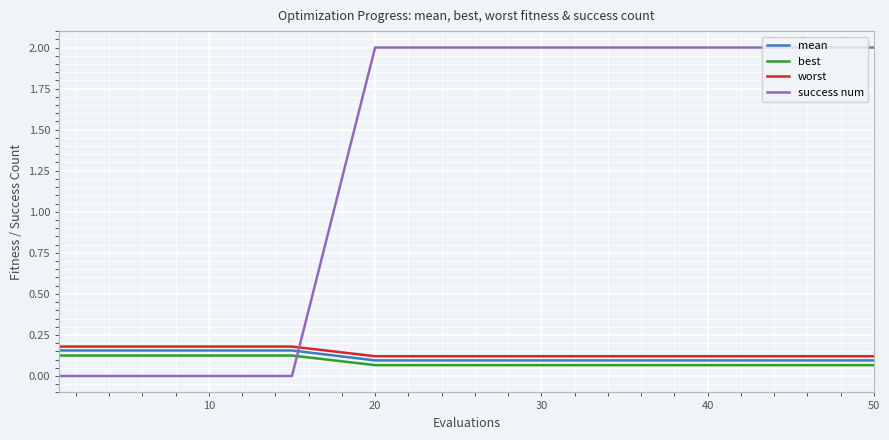

What is the average value of the success num series?

1.6